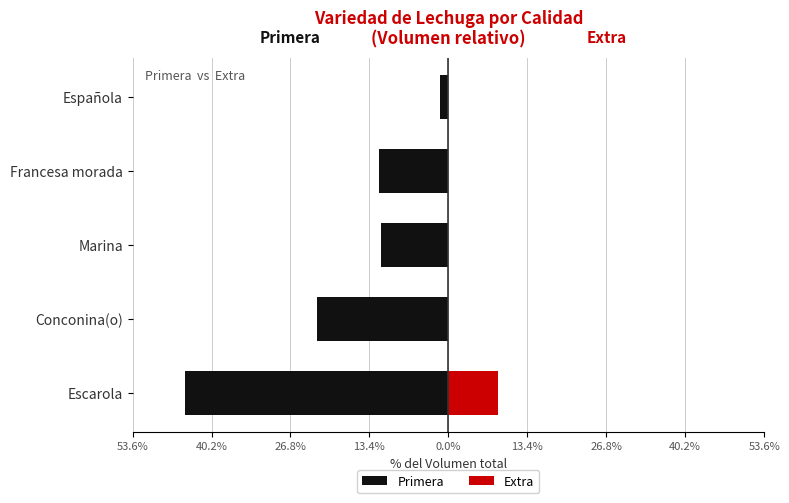

Which series has the largest range (max minus min)?

Primera